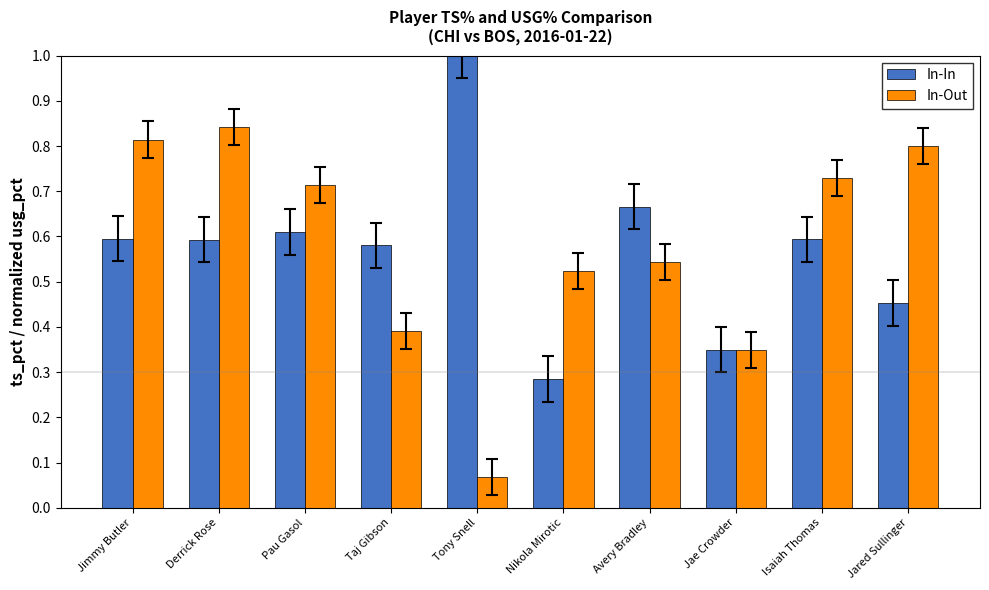

What is the total value across all series at Pau Gasol?

1.3